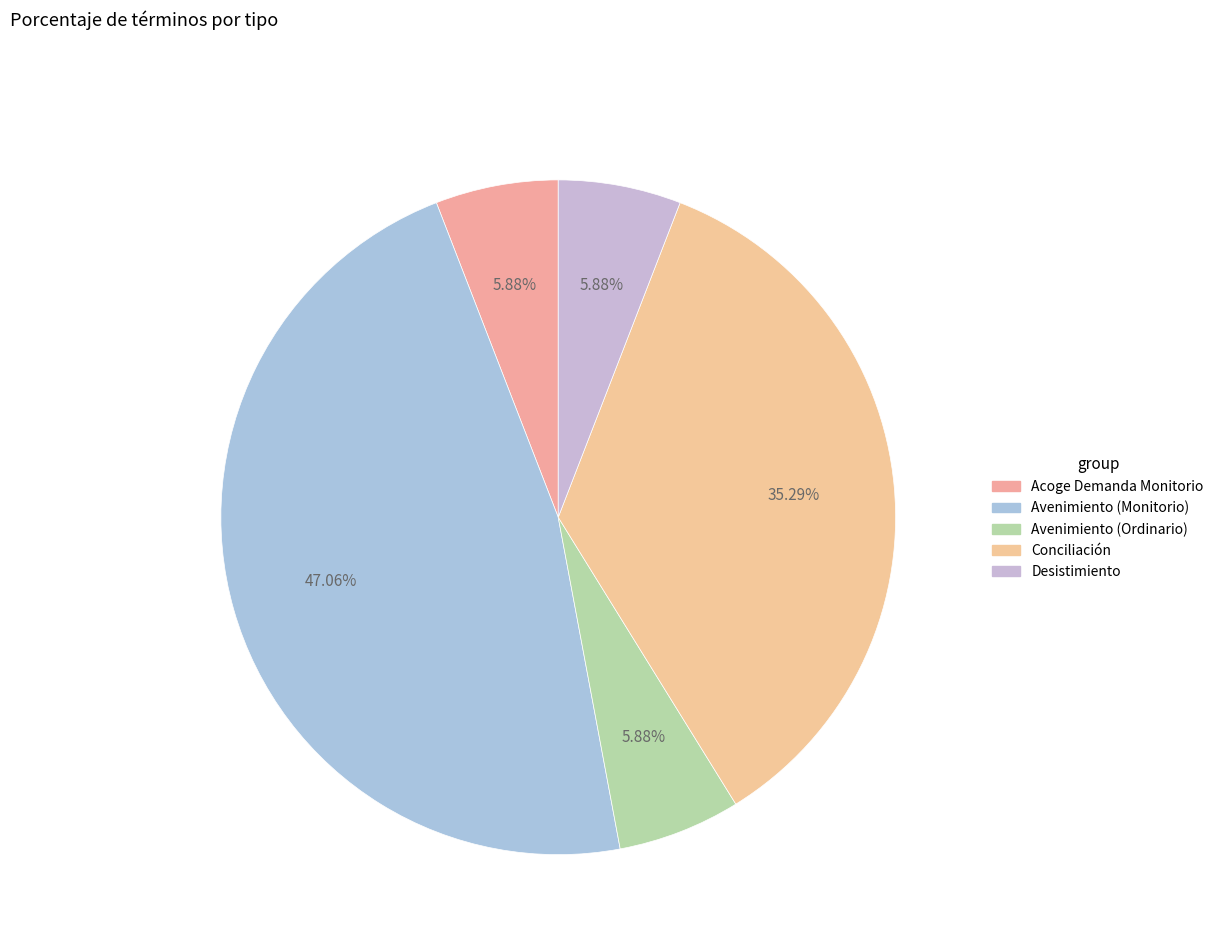

To the nearest percent, what is the difference between the Avenimiento (Monitorio) and Conciliación slice percentages?

12%